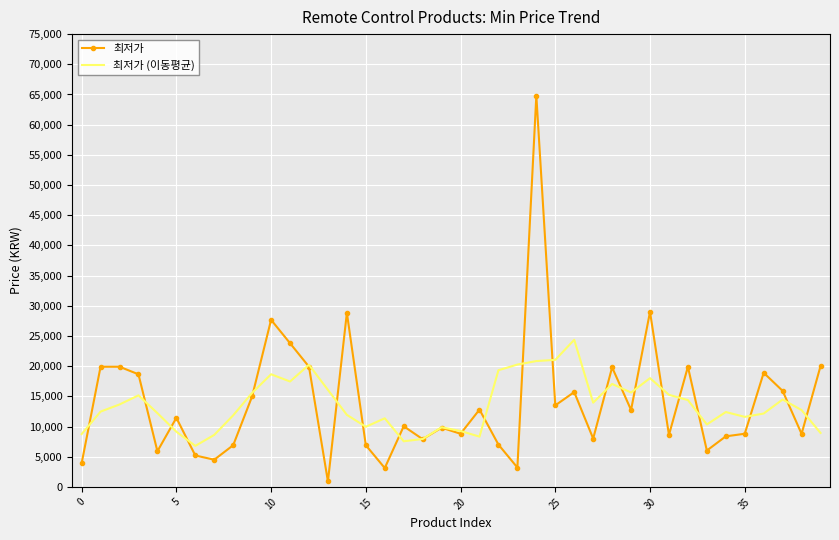

List the series in order of their peak value, lowest first.

최저가 (이동평균), 최저가